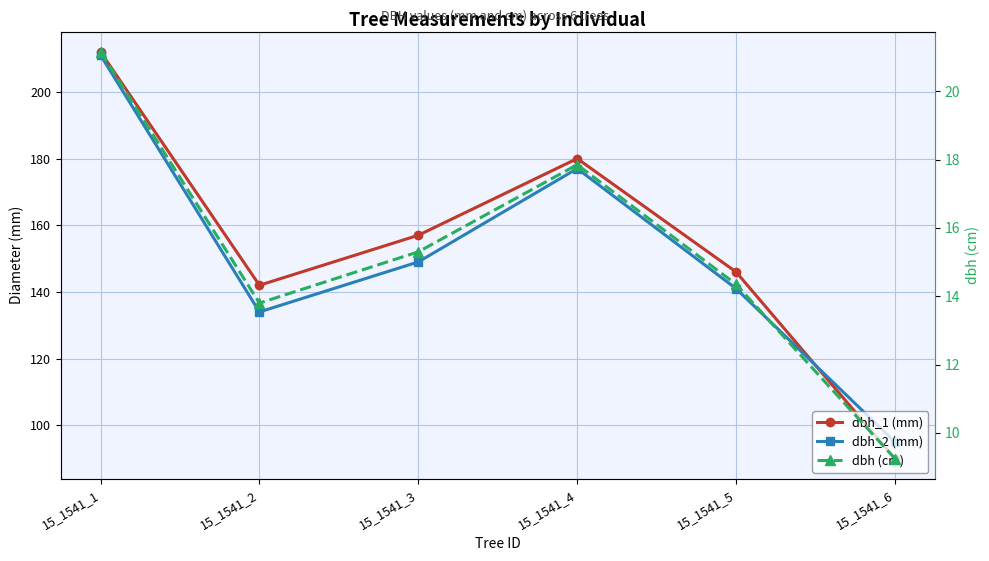

The value of dbh_1 (mm) at 15_1541_5 is 261.5. True or false?

False